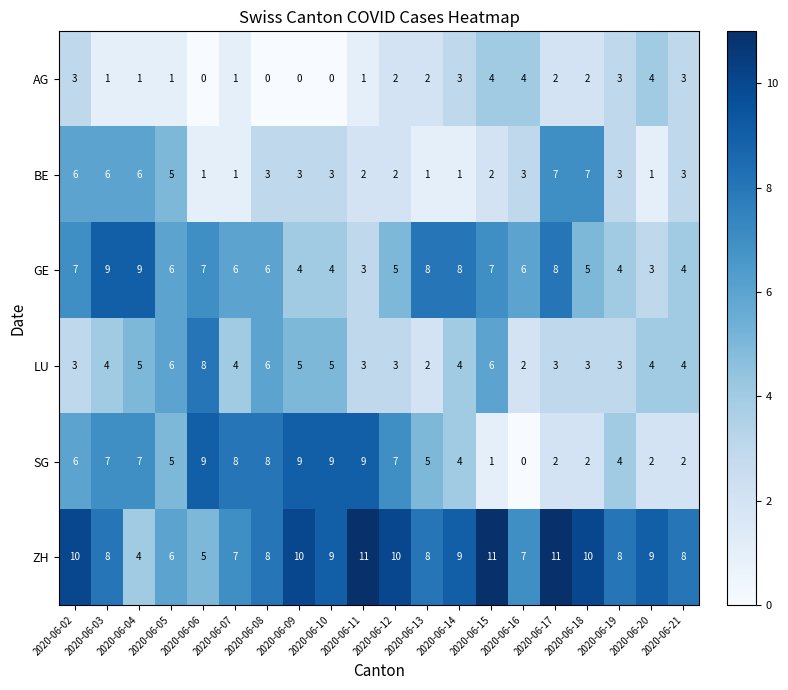

What is the greatest value displayed?

11